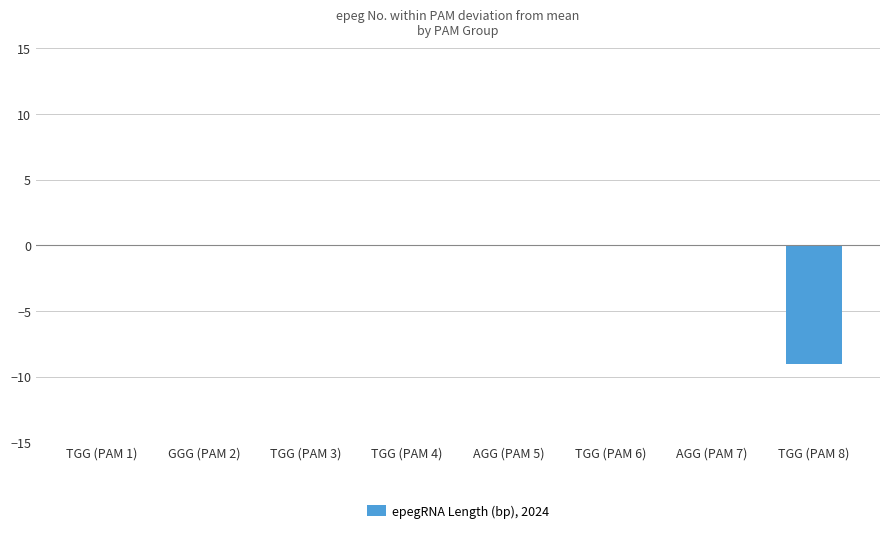

The value at TGG (PAM 4) is 0. True or false?

True